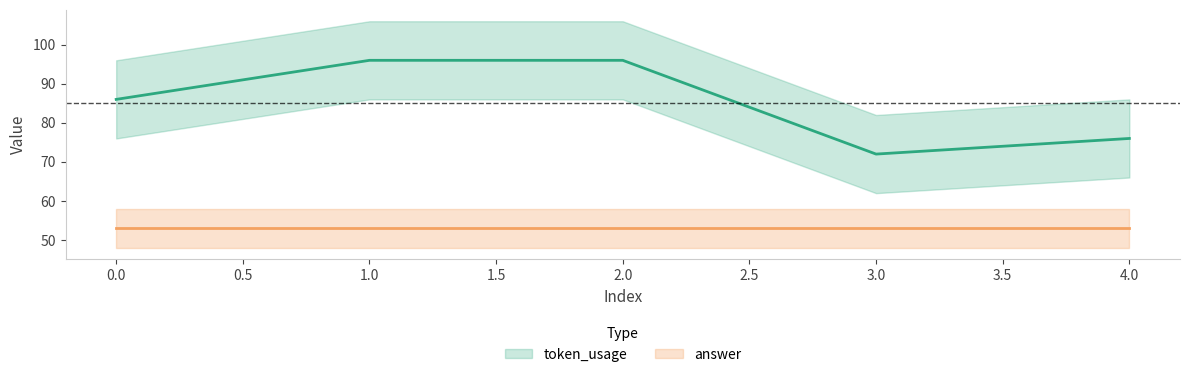

What is the ratio of the value at 3 to the value at 4?

0.9